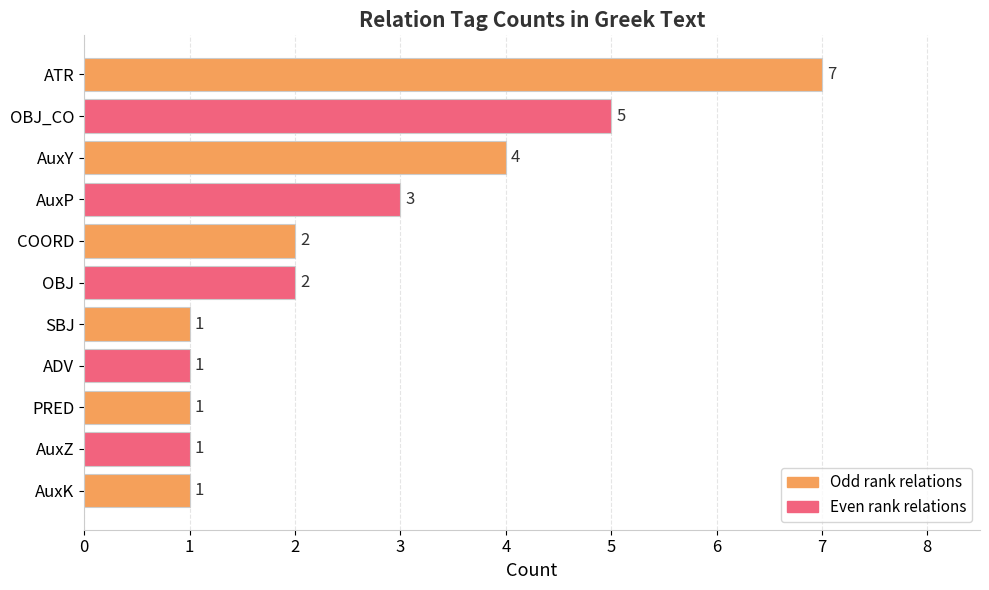

Reading top to bottom, list all the values displayed in this chart.

ATR=7	OBJ_CO=5	AuxY=4	AuxP=3	COORD=2	OBJ=2	SBJ=1	ADV=1	PRED=1	AuxZ=1	AuxK=1